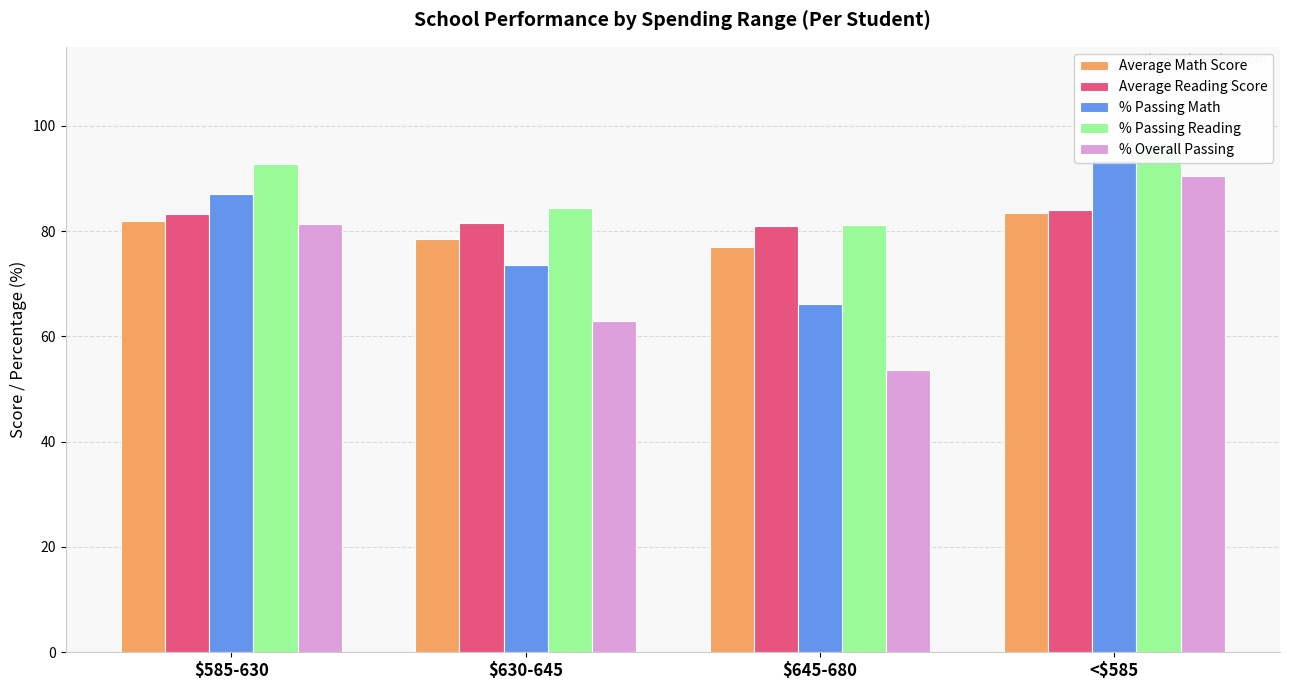

Which series has the widest spread of values?

% Overall Passing